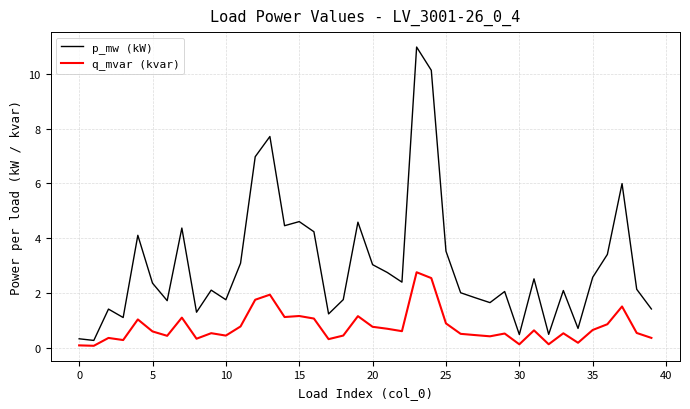

Rank the series by their average value, from lowest to highest.

q_mvar (kvar), p_mw (kW)